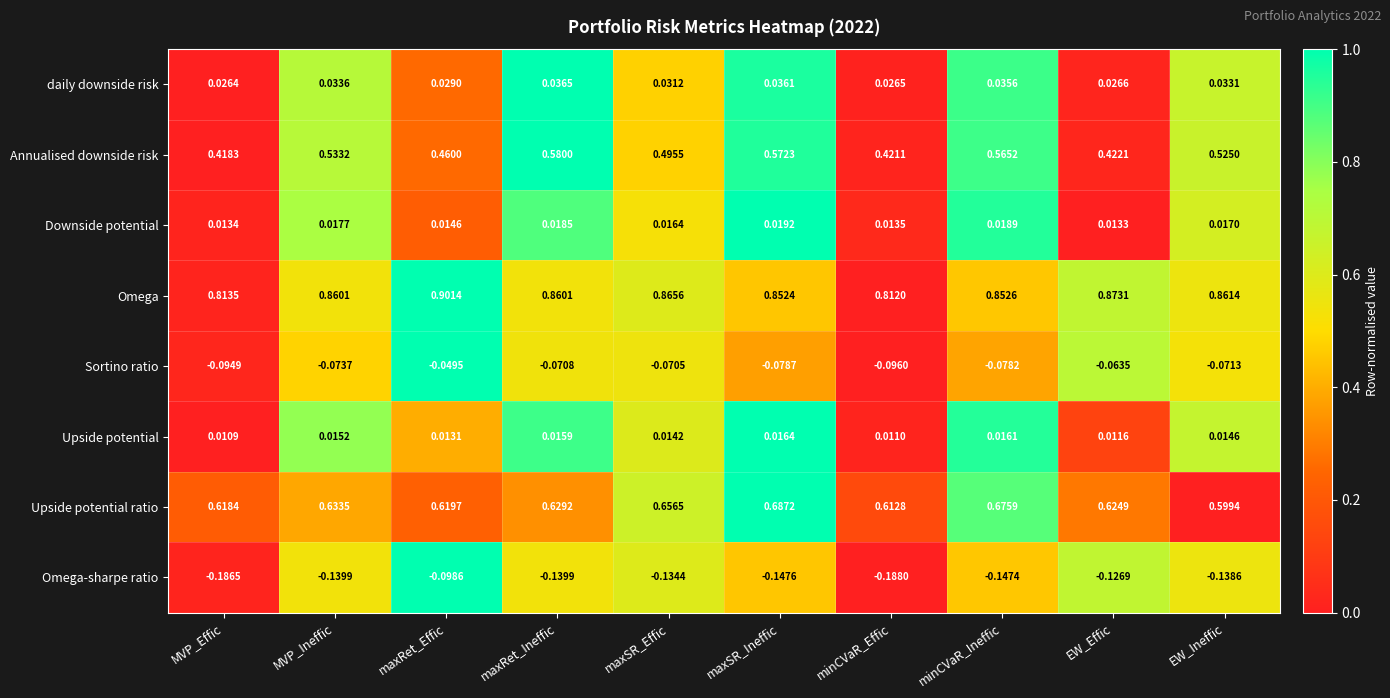

Which series changed the most between maxSR_Ineffic and minCVaR_Effic?

Annualised downside risk